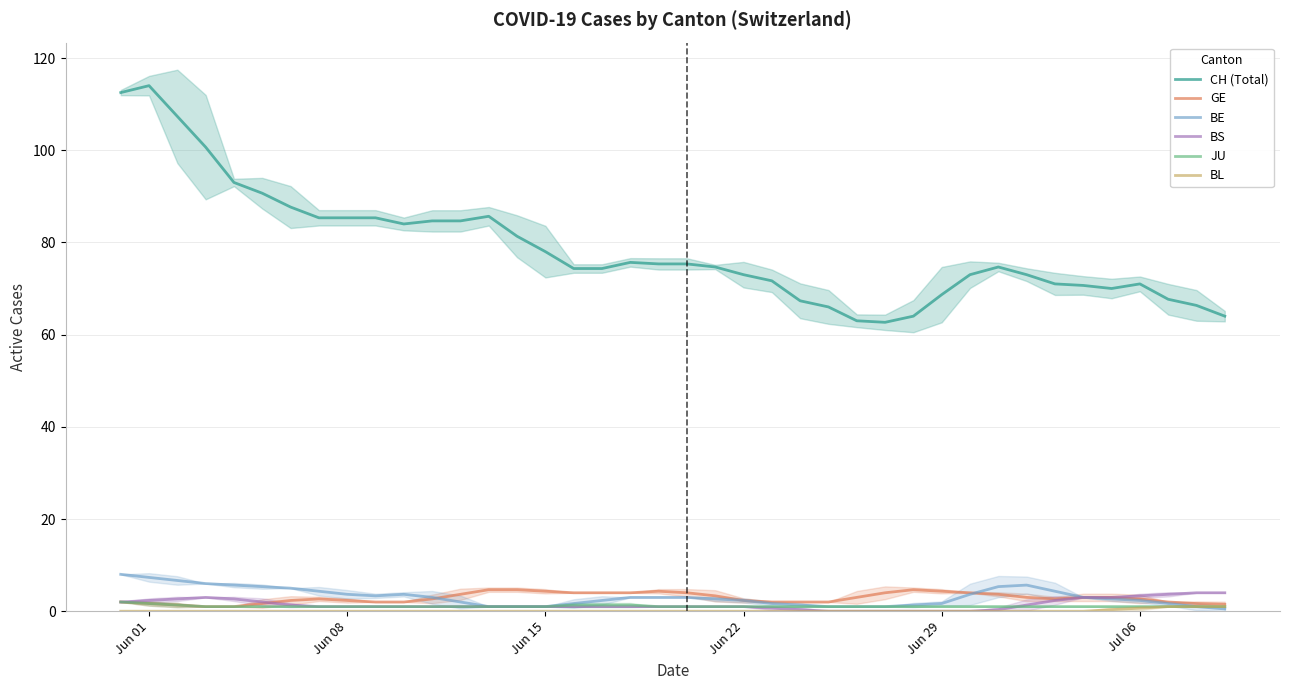

Is this an area chart (filled region under the line)?

No